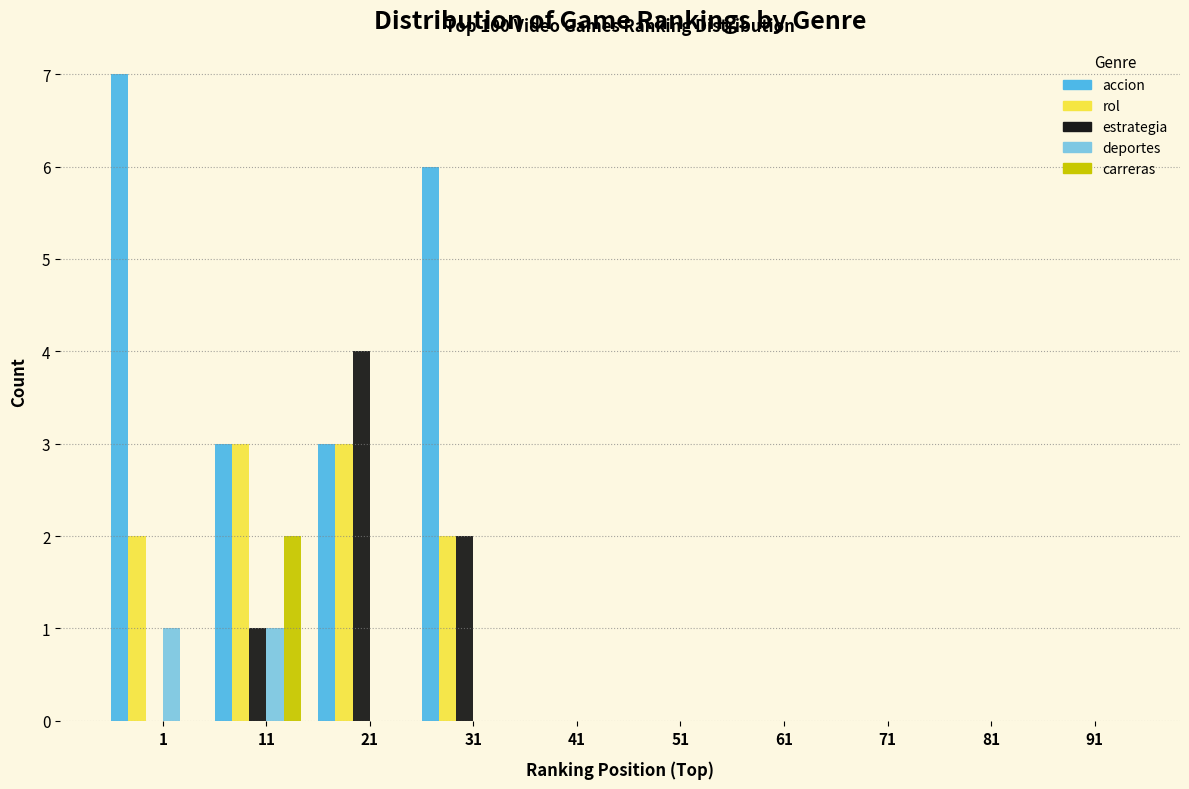

True or false: rol has a value of 0 at 51.

True